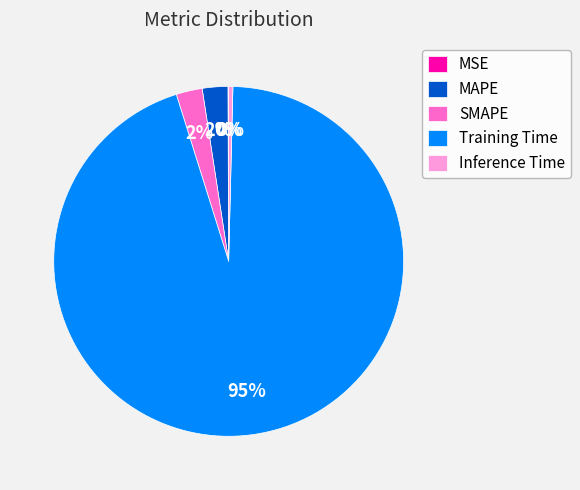

What is the majority slice?

Training Time